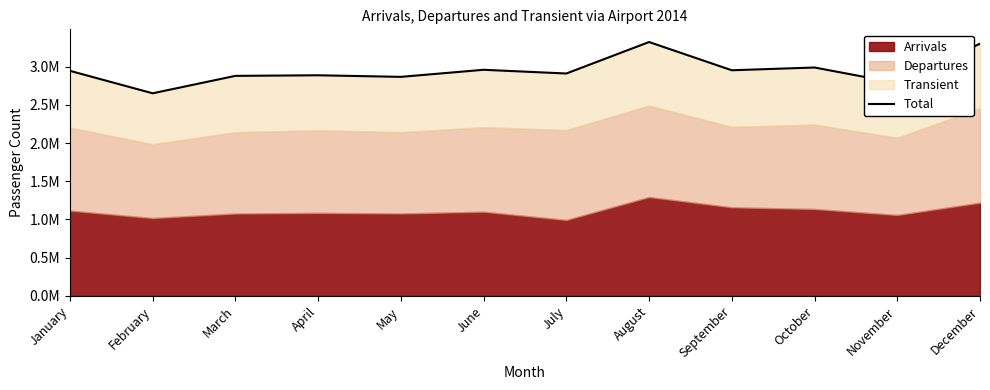

Approximately how many times larger is the value at November compared to March?

1.0